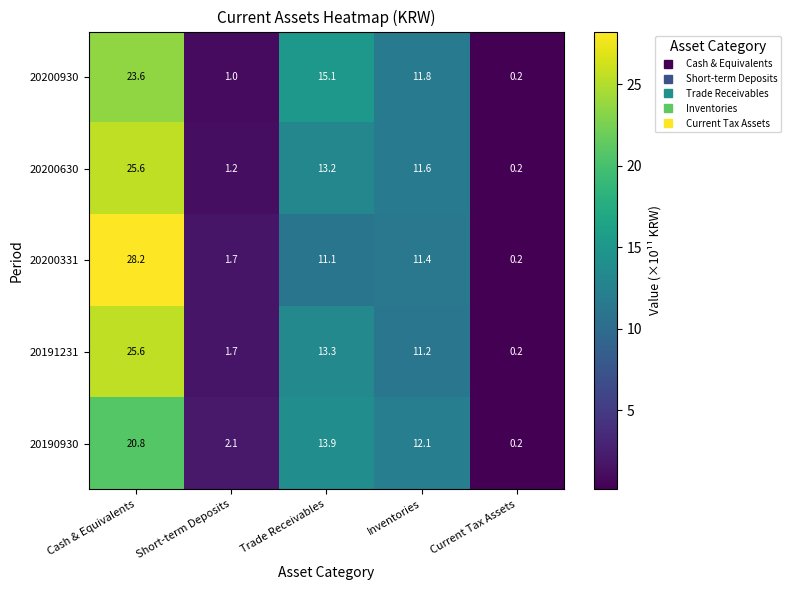

Reading left to right, list all the values displayed in this chart.

20200930: 23.6	1.0	15.1	11.8	0.2
20200630: 25.6	1.2	13.2	11.6	0.2
20200331: 28.2	1.7	11.1	11.4	0.2
20191231: 25.6	1.7	13.3	11.2	0.2
20190930: 20.8	2.1	13.9	12.1	0.2